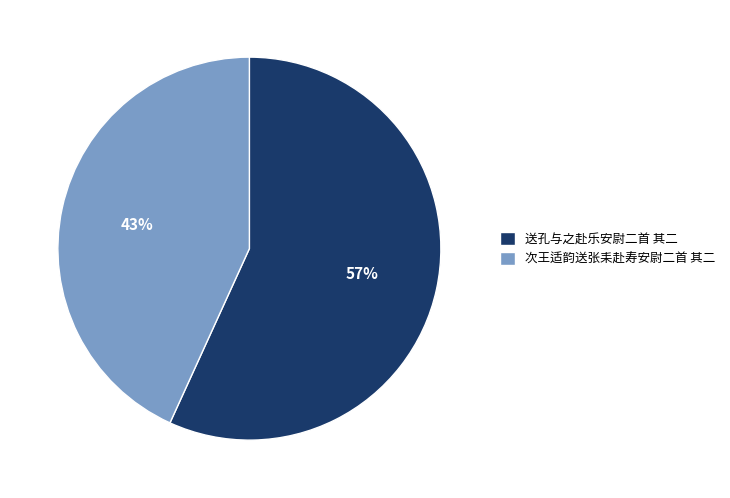

Approximately how many times larger is the value at 次王适韵送张耒赴寿安尉二首 其二 compared to 送孔与之赴乐安尉二首 其二?

0.8